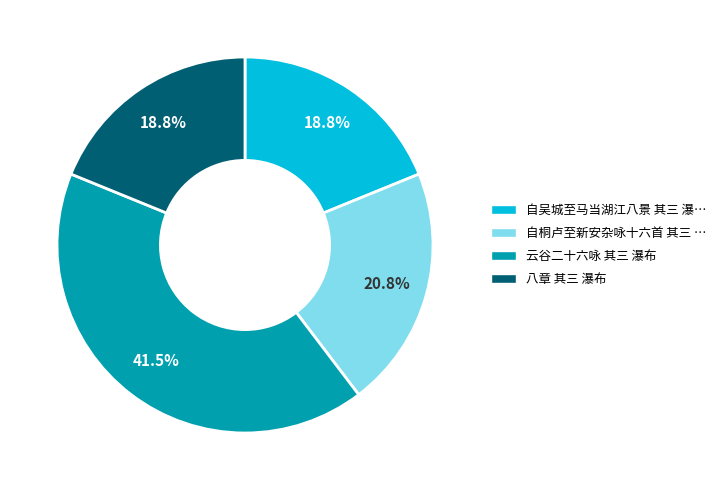

Is there a majority slice in this chart?

No